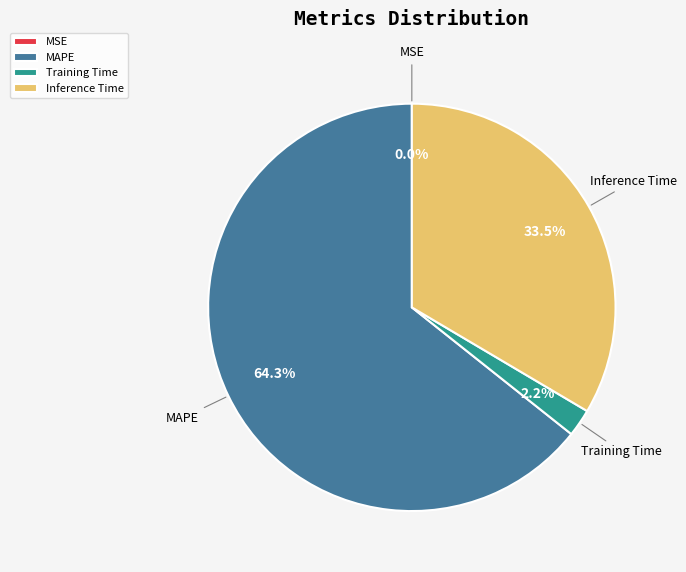

The MAPE slice represents 64% of the pie. True or false?

True